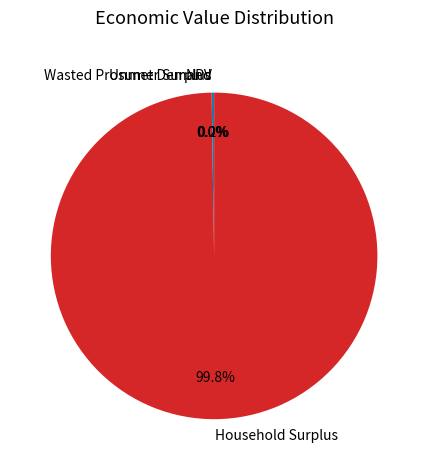

Which slice is the largest?

Household Surplus